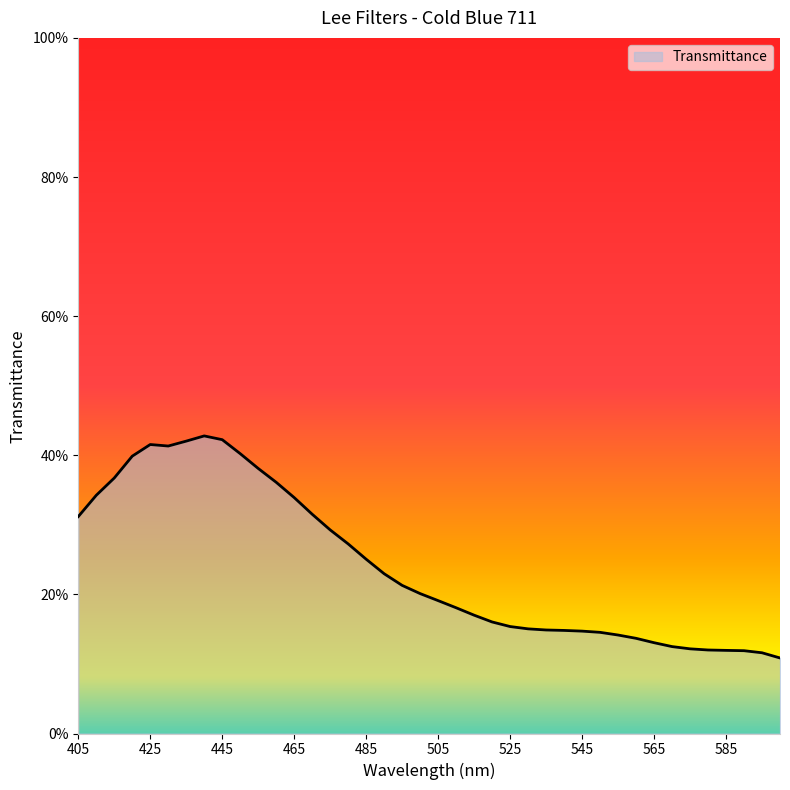

Is this an area chart (filled region under the line)?

Yes